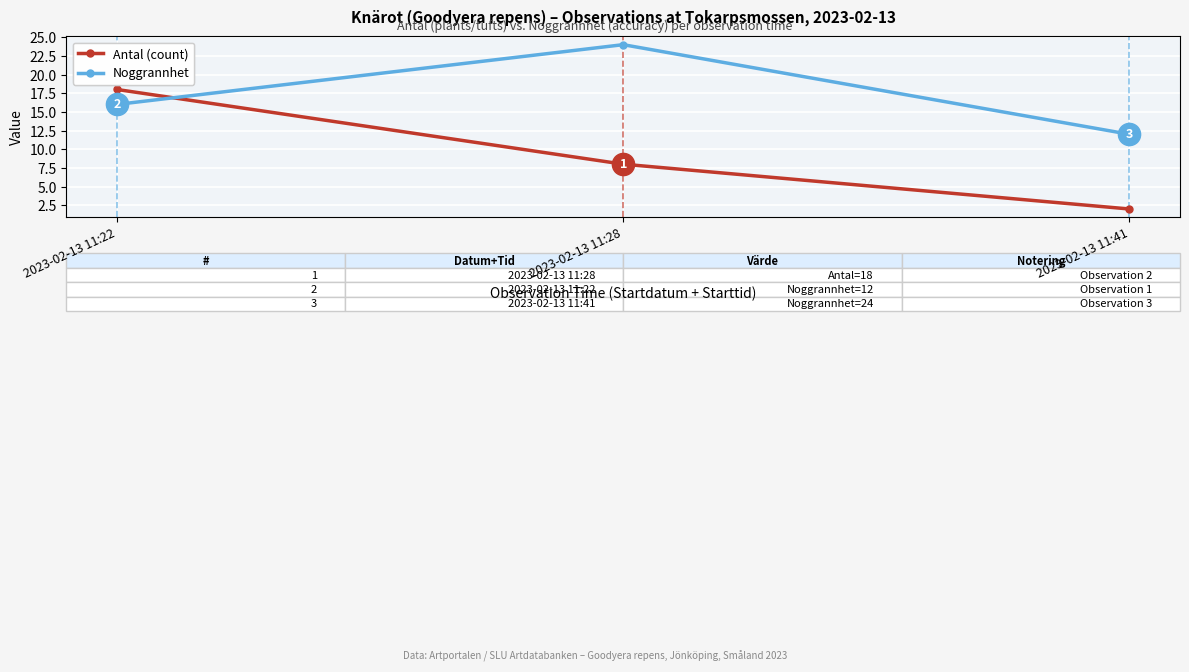

Rank the series by their average value, from highest to lowest.

Noggrannhet, Antal (count)